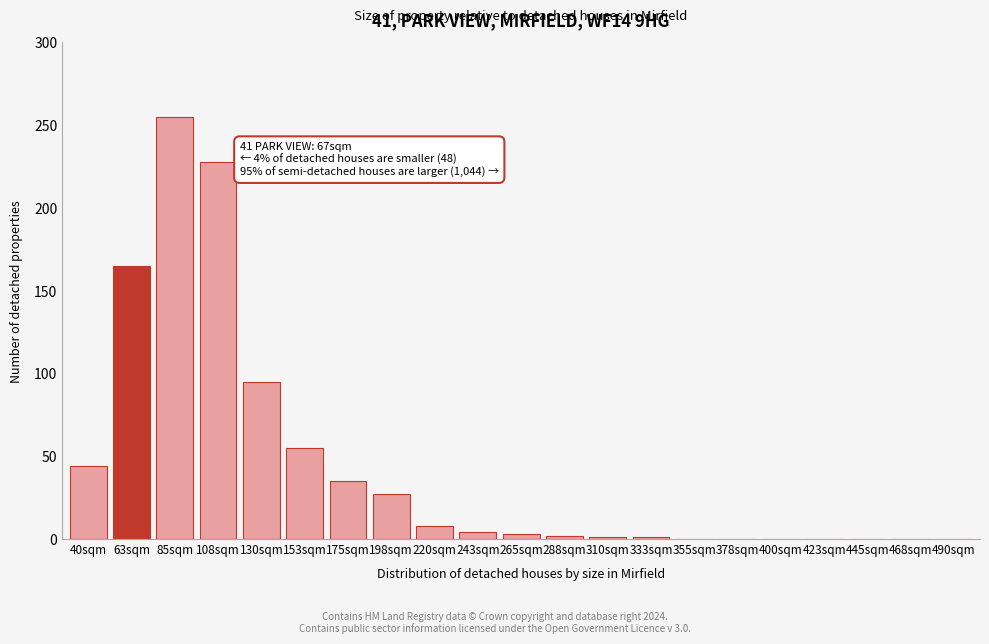

At which category does the chart reach its peak across all series?

85sqm